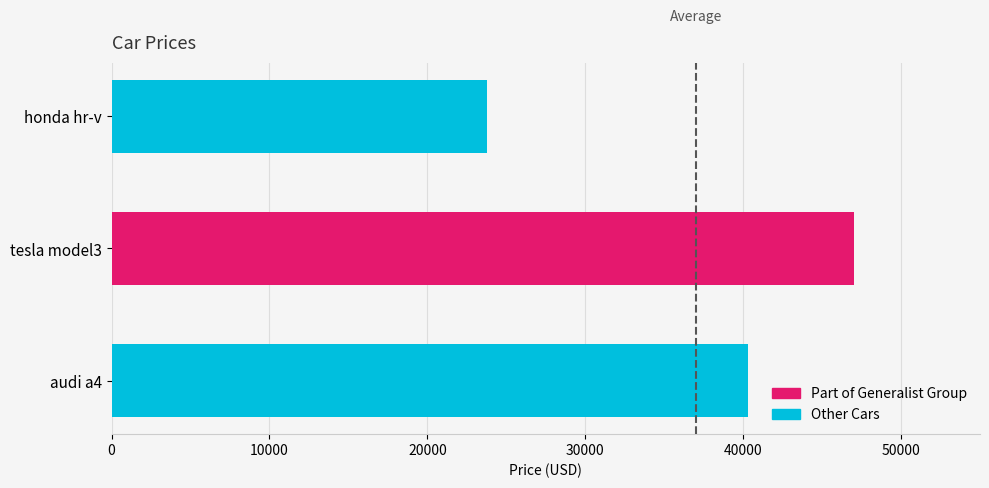

How many bars are there in total?

3